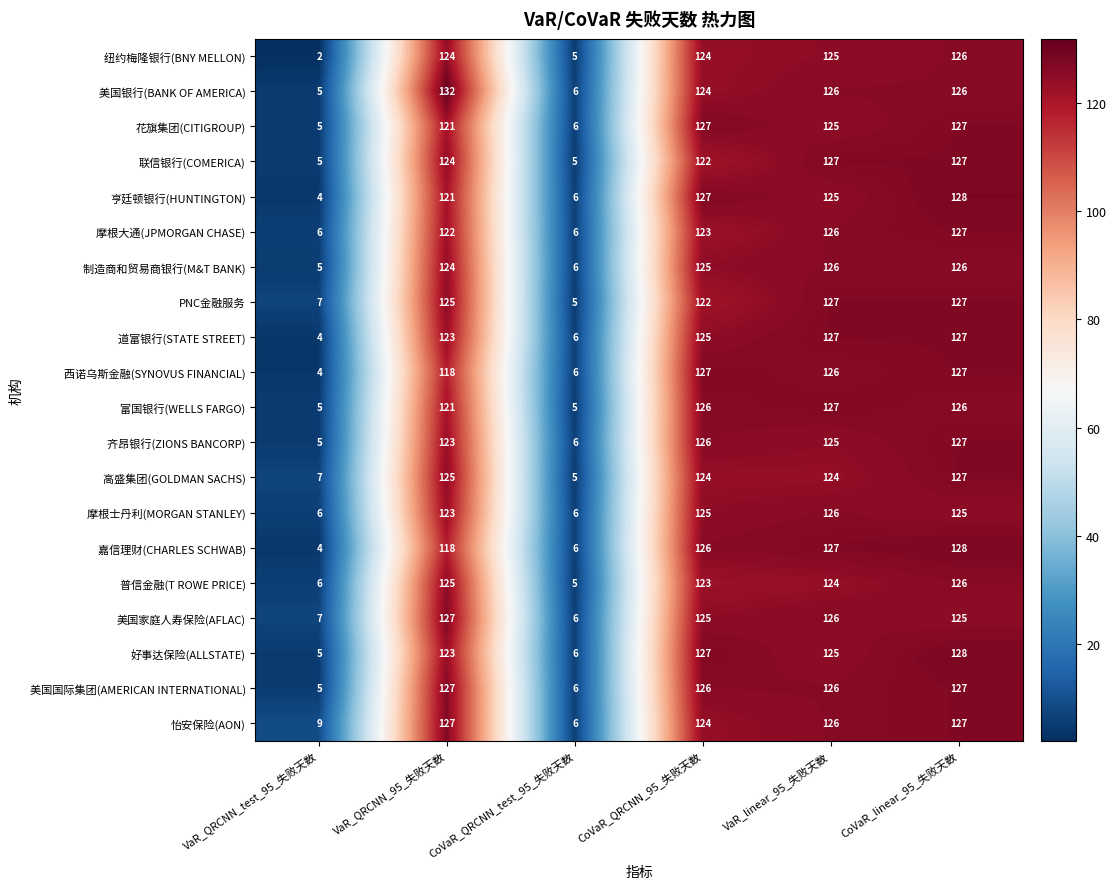

What is the sum of the 高盛集团(GOLDMAN SACHS) values at CoVaR_QRCNN_95_失败天数 and VaR_QRCNN_test_95_失败天数?

131